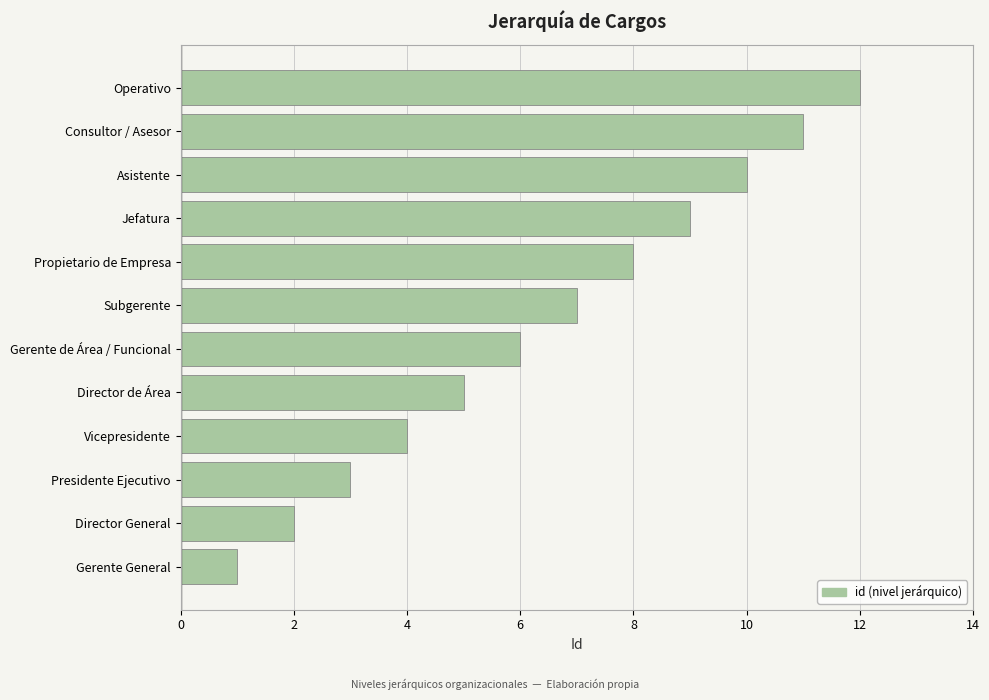

Between Director General and Jefatura, which is larger?

Jefatura